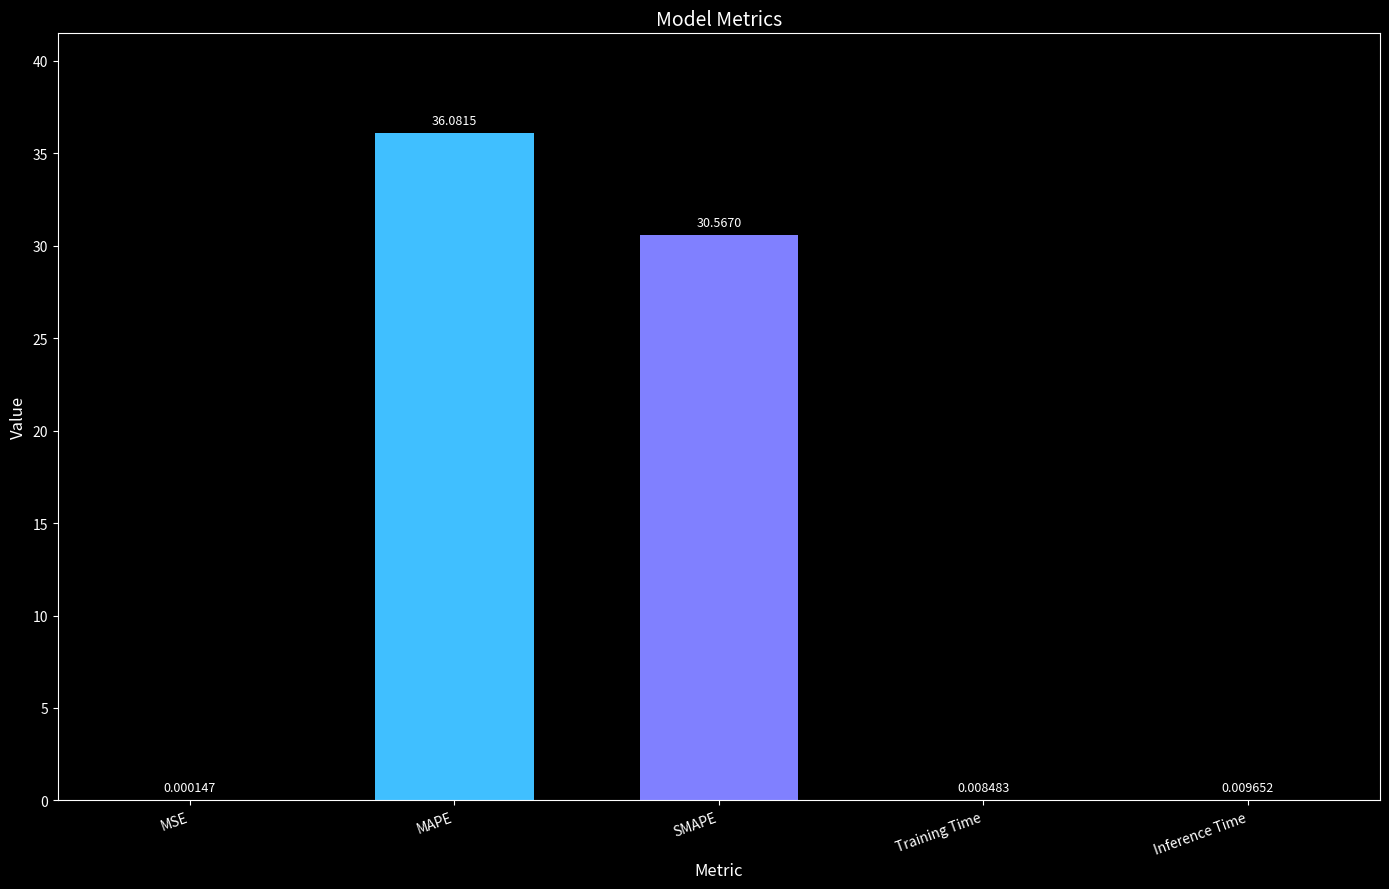

What is the change in value from MAPE to SMAPE?

-5.5